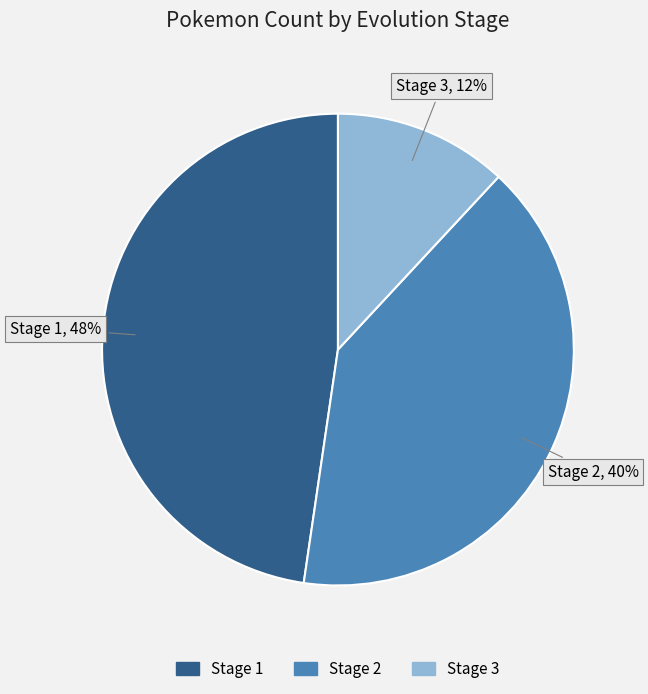

To the nearest percent, what is the combined percentage of Stage 2 and Stage 3?

52%